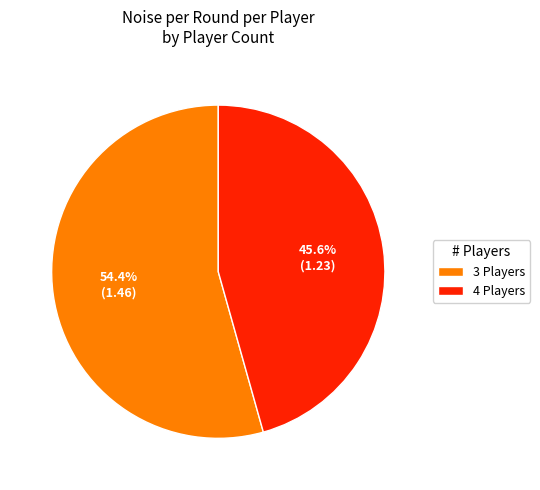

How many segments does this pie chart have?

2